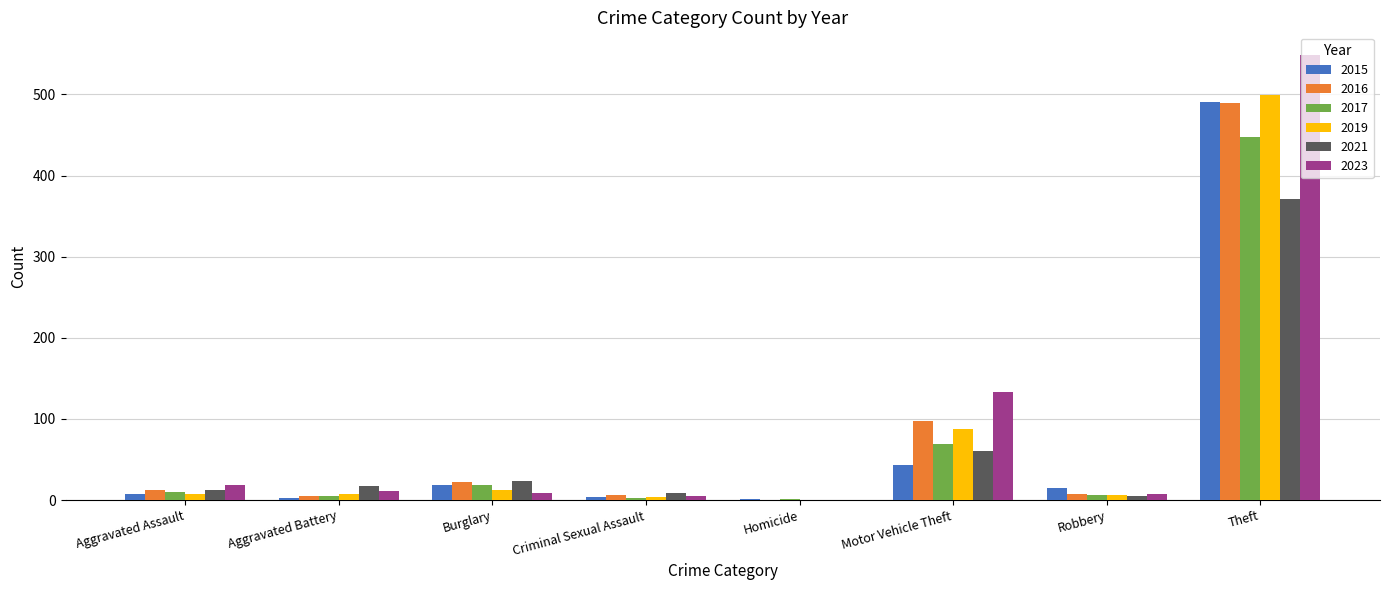

At which category is the sum across all series the highest?

Theft